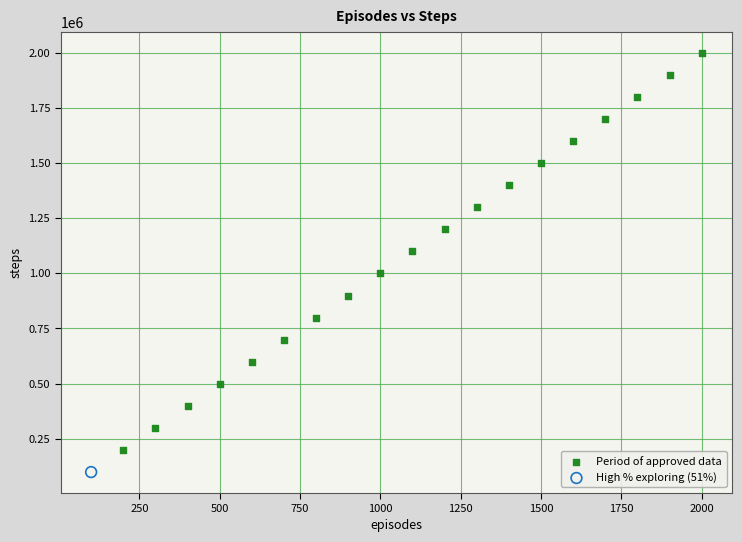

What are all the series names shown in the legend?

Period of approved data, High % exploring (51%)